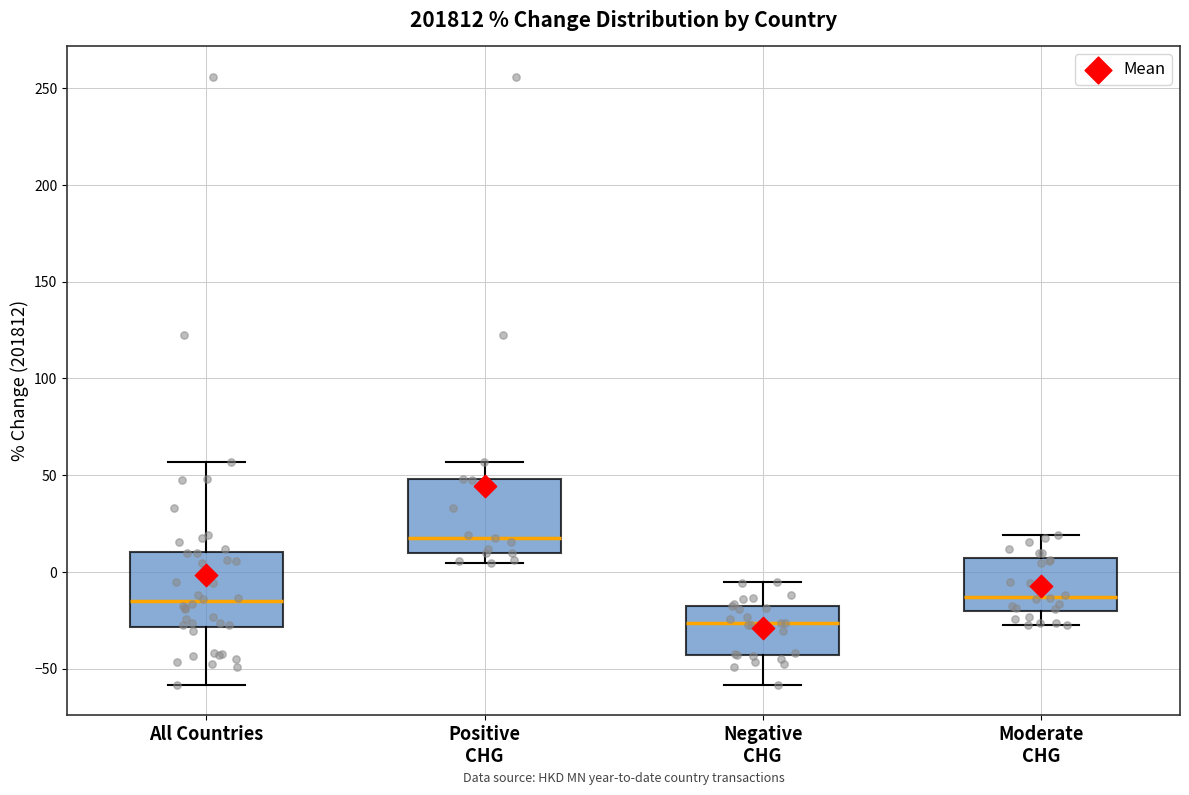

Reading left to right, read every box against the y-axis: the position of its median line, the range the box covers, and the ends of its whiskers. The values are not printed on the chart, so give them approximately, as read against the axis.

All Countries: median -15, box -30 to 10, whiskers -60 to 55
Positive CHG: median 15, box 10 to 50, whiskers 5 to 55
Negative CHG: median -25, box -45 to -20, whiskers -60 to -5
Moderate CHG: median -15, box -20 to 5, whiskers -30 to 20